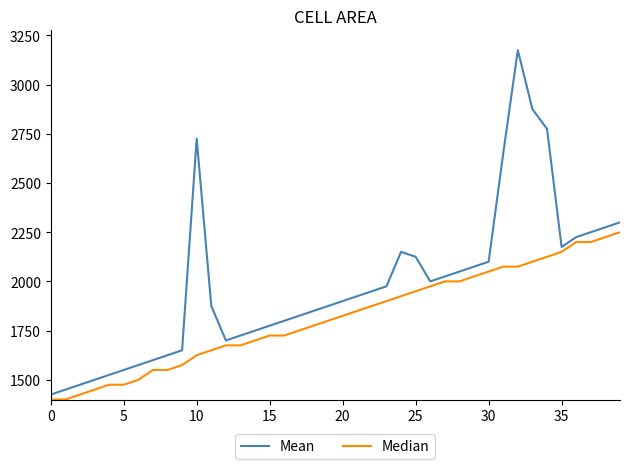

Does the chart have visible grid lines?

No